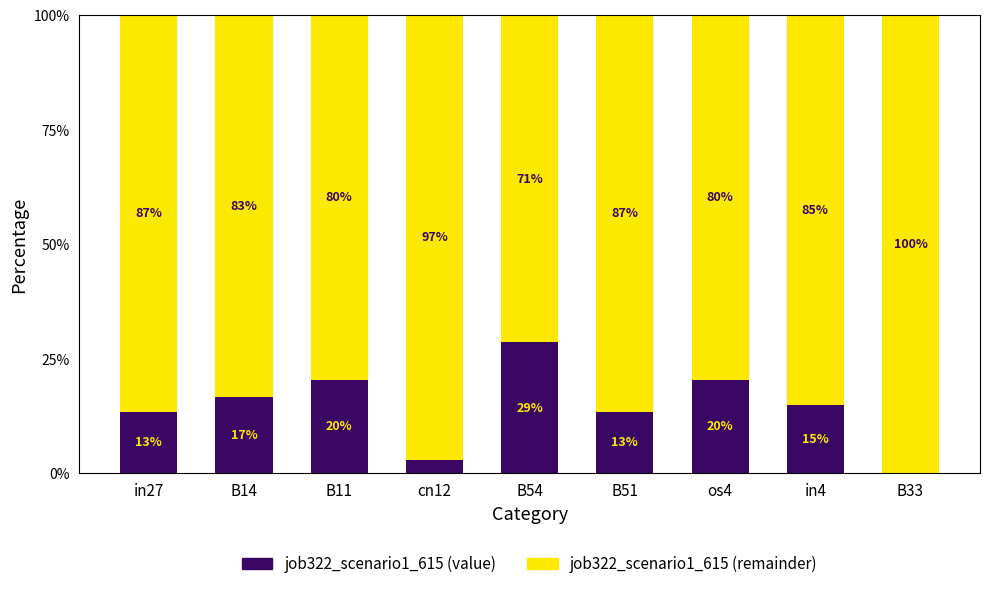

Are the bars horizontal?

No